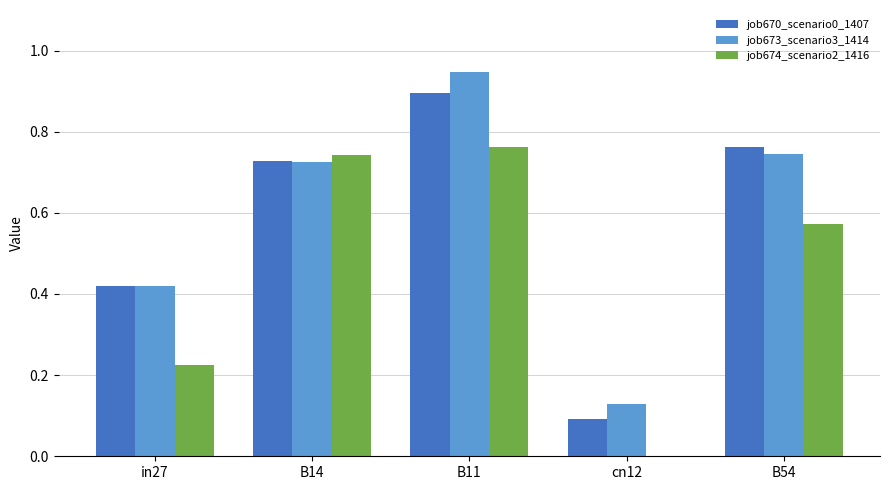

What is the total value across all series at in27?

1.1